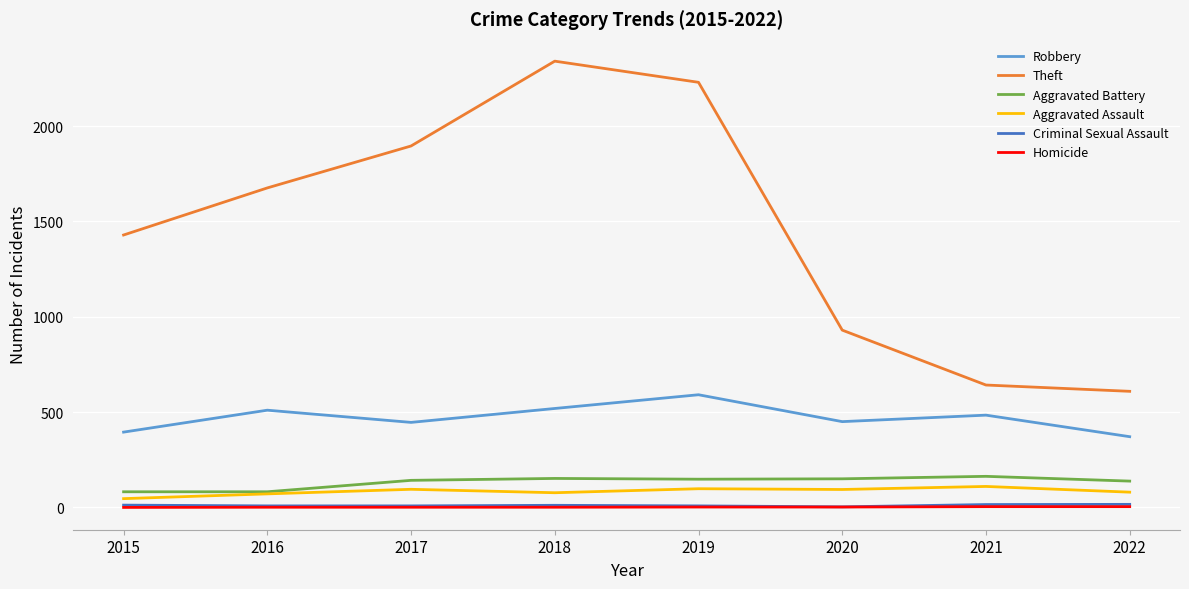

At which label does Robbery reach its peak?

2019